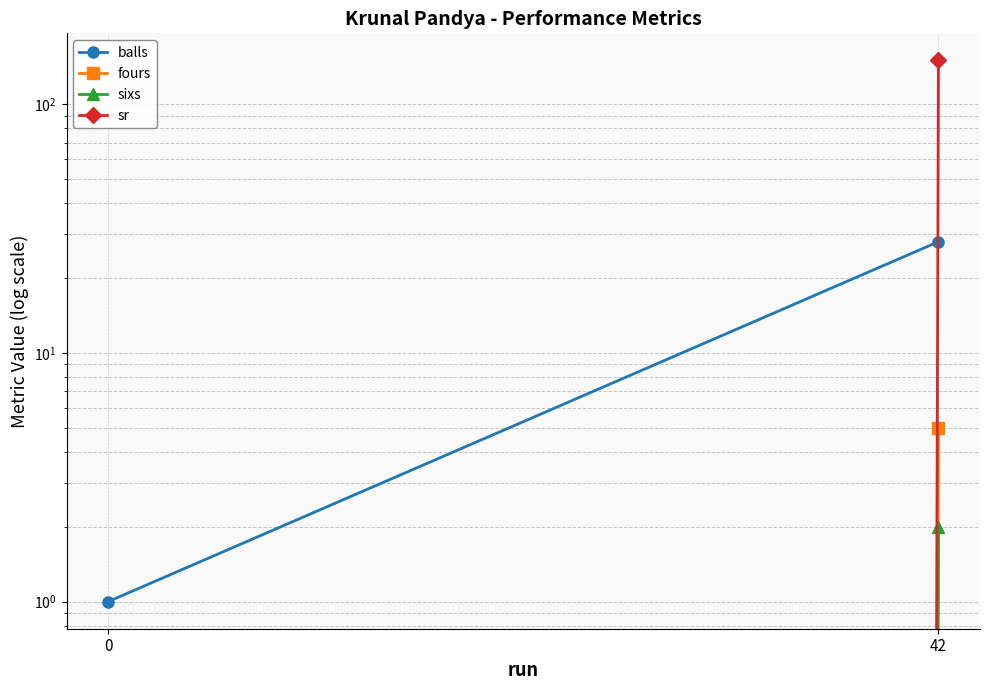

Reading left to right, extract all data points from this chart.

balls: 0=1	42=28
fours: 0=0	42=5
sixs: 0=0	42=2
sr: 0=0	42=150